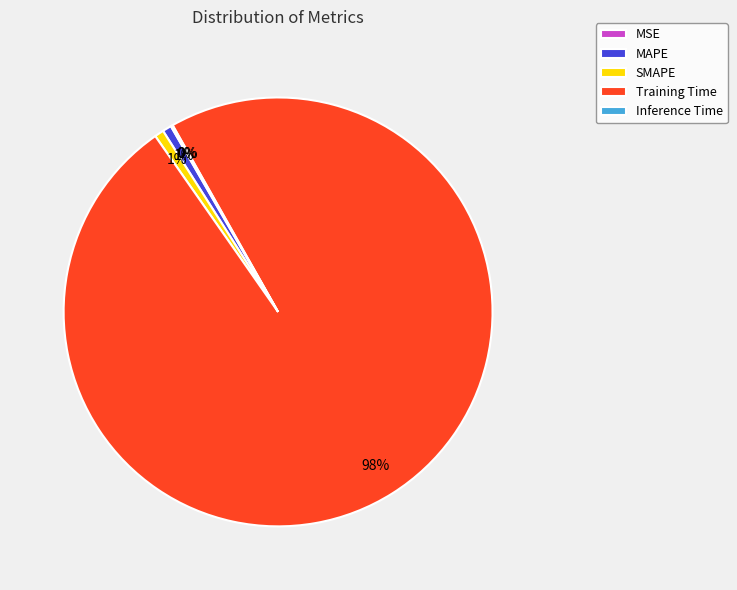

True or false: SMAPE accounts for 11% of the total.

False